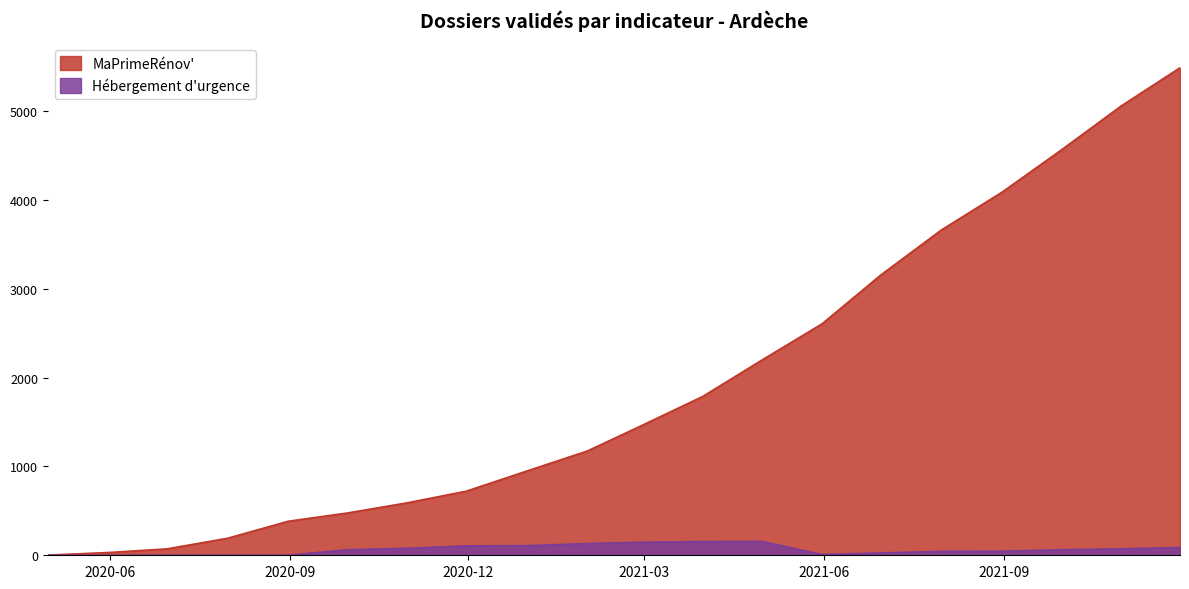

Reading left to right, extract all data points from this chart.

MaPrimeRénov': 2	31	72	192	383	475	591	721	948	1174	1463	1788	2194	2605	3154	3661	4086	4556	5057	5486
Hébergement d'urgence: 0	0	0	0	0	62	79	106	108	132	147	154	156	9	26	44	46	62	73	88